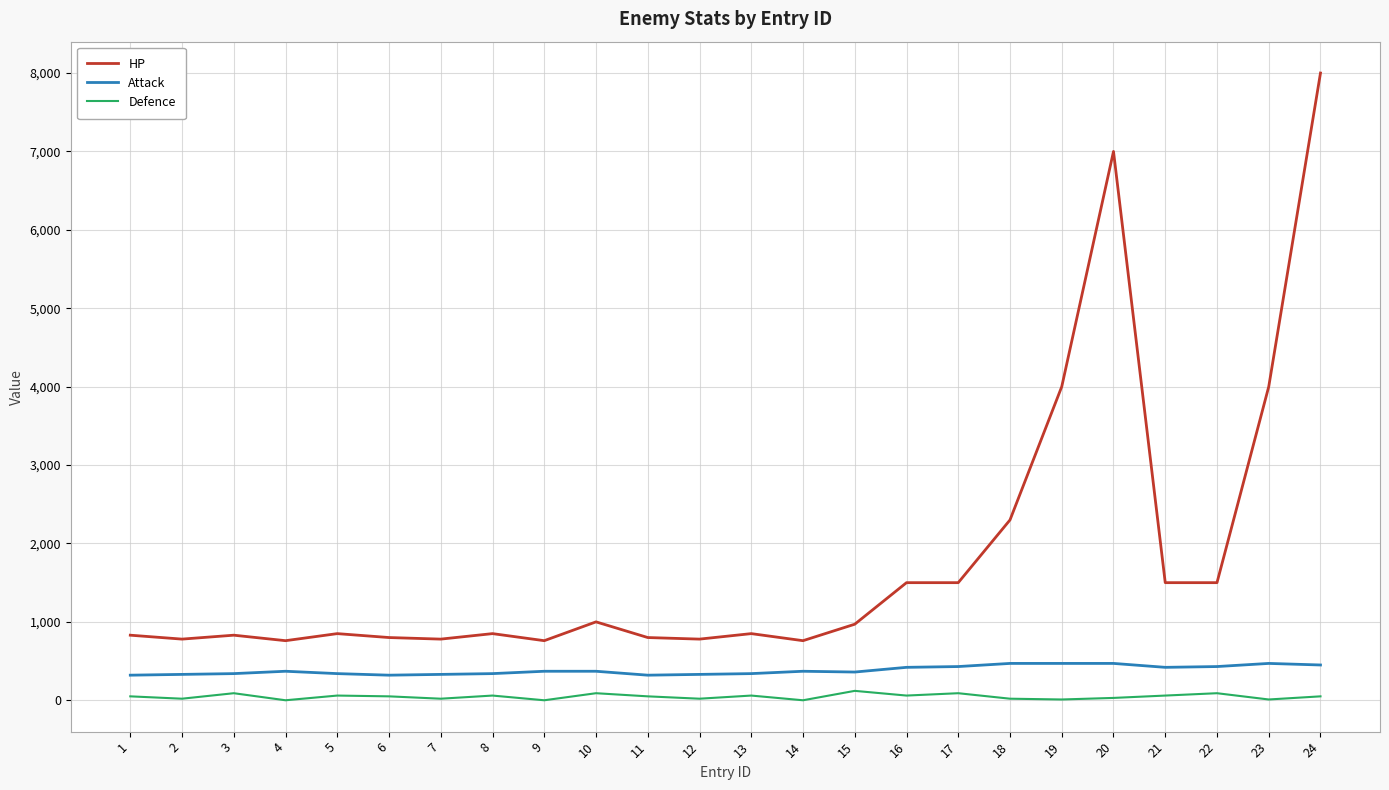

Which series changed the most between 11 and 19?

HP